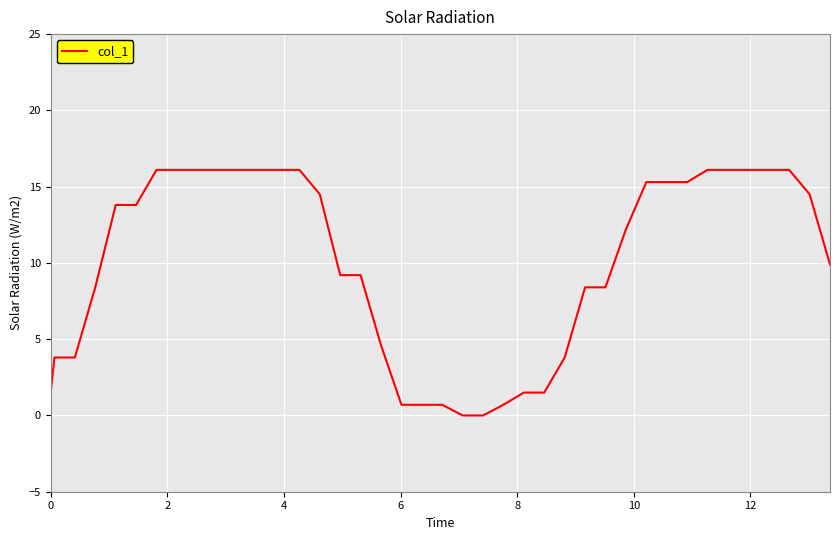

What is the maximum value shown in the chart?

16.1